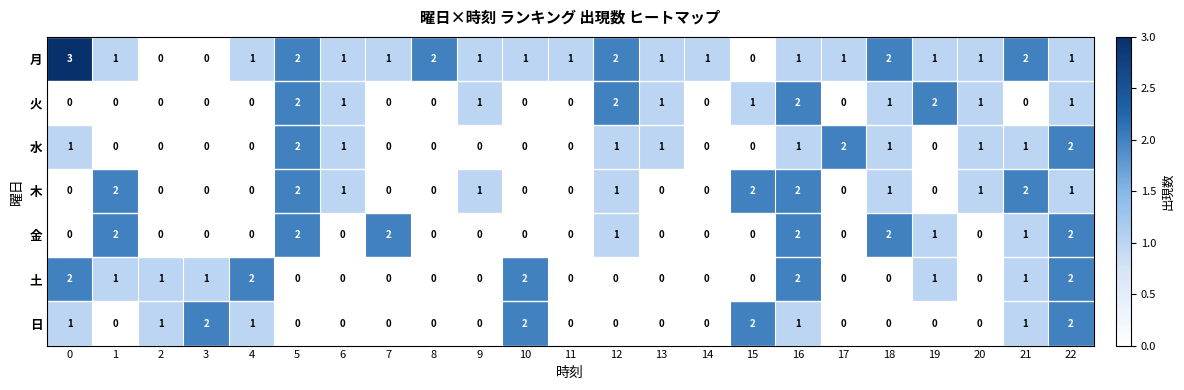

How many data points does each series have?

23